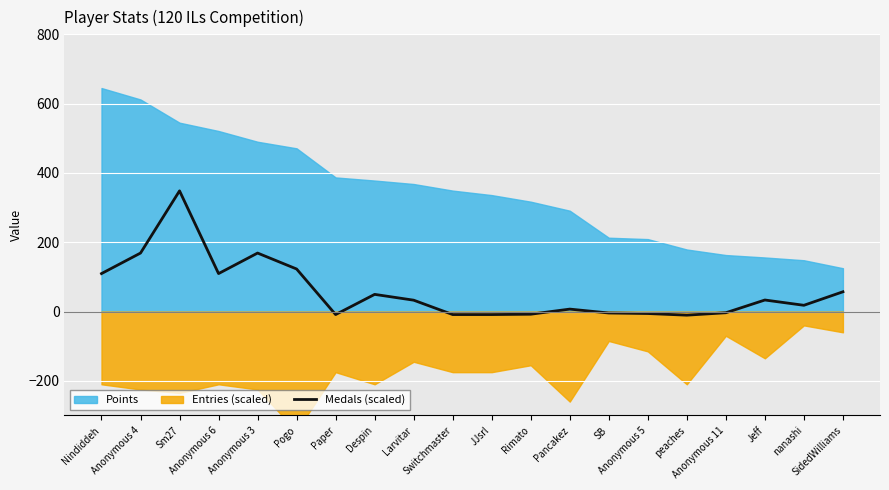

True or false: the data shows -12.9 at Rimato.

False